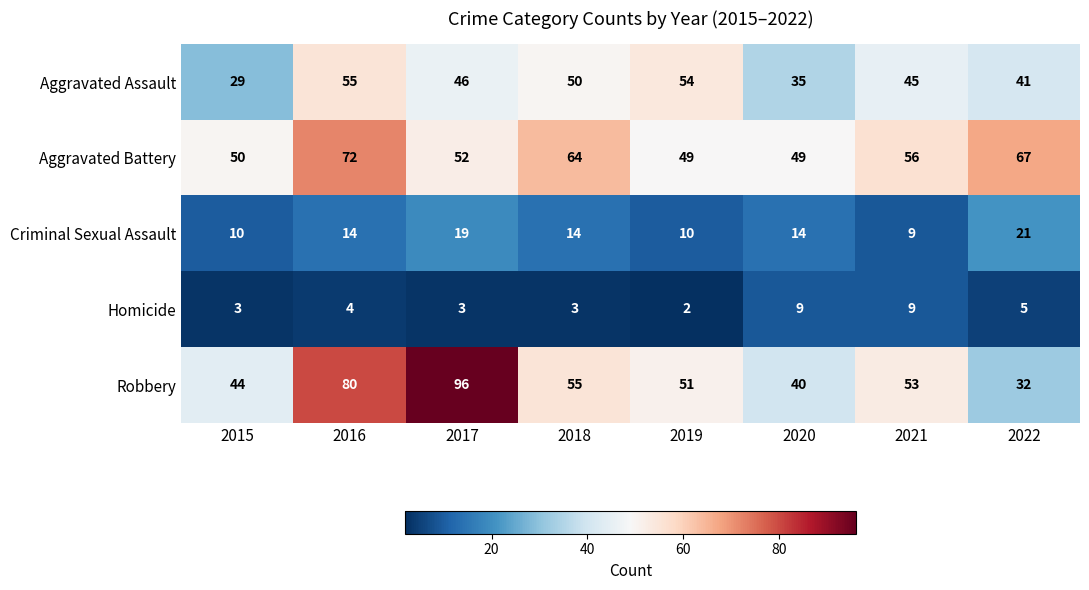

What is the average value of the Aggravated Battery series?

57